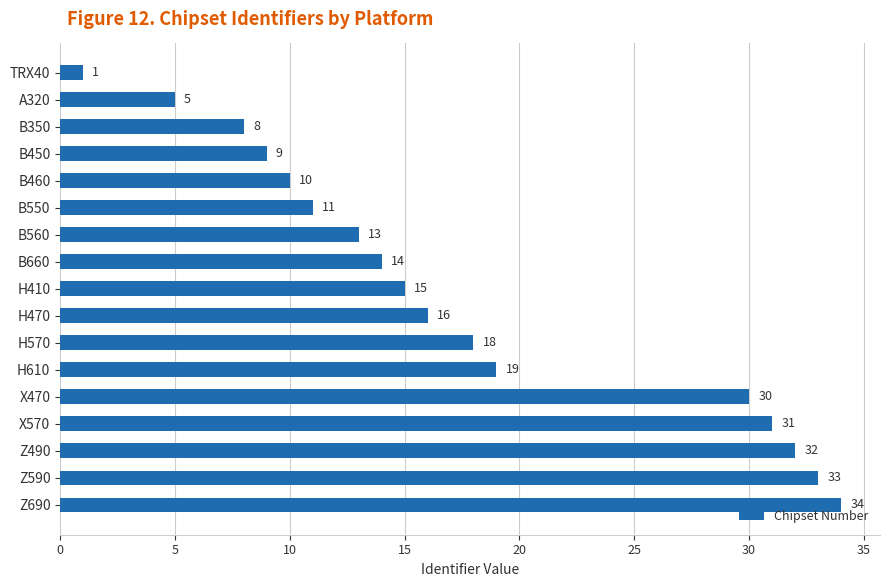

Reading bottom to top, what are all the values shown in this chart?

Z690=34	Z590=33	Z490=32	X570=31	X470=30	H610=19	H570=18	H470=16	H410=15	B660=14	B560=13	B550=11	B460=10	B450=9	B350=8	A320=5	TRX40=1